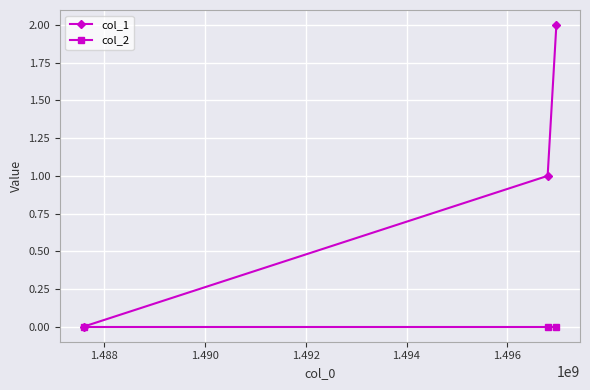

List the series in order of their peak value, highest first.

col_1, col_2